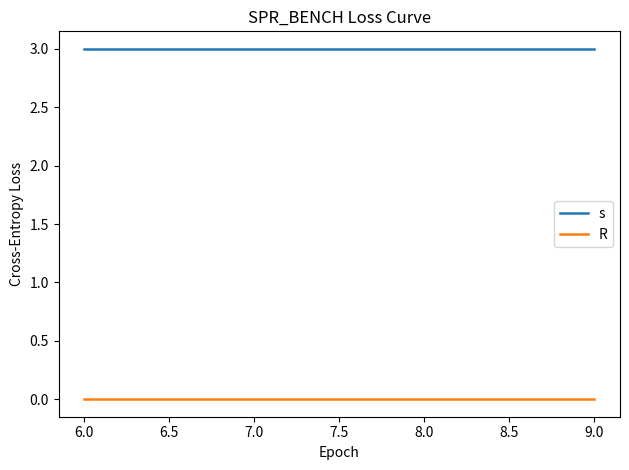

What position from the right is 9.0?

1